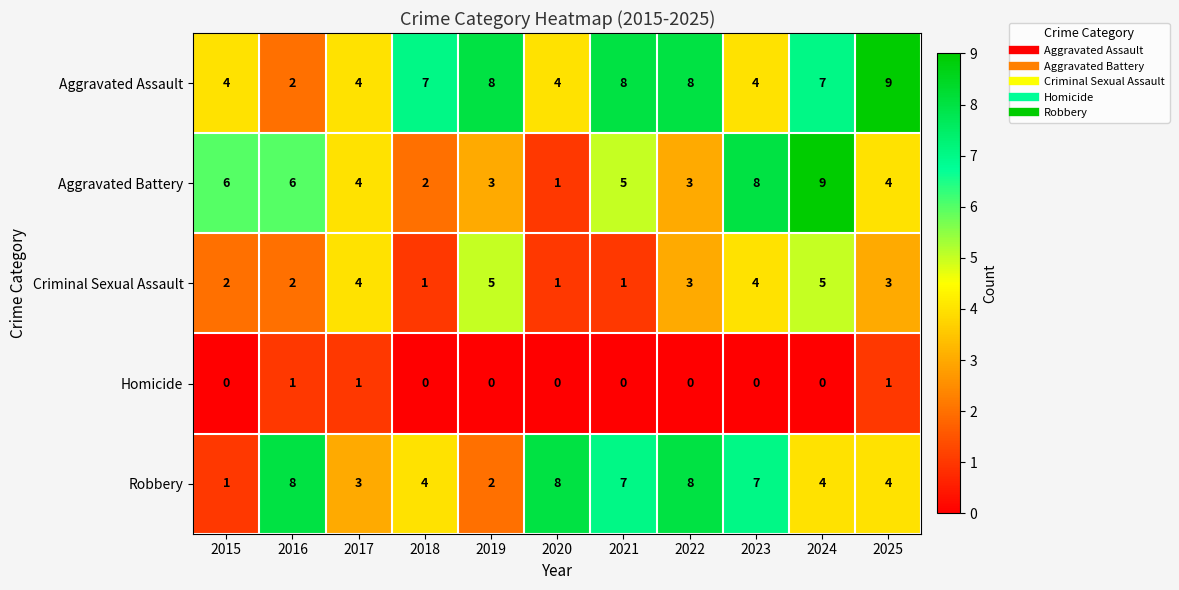

Count the Aggravated Assault values in the range 4 to 8.

9